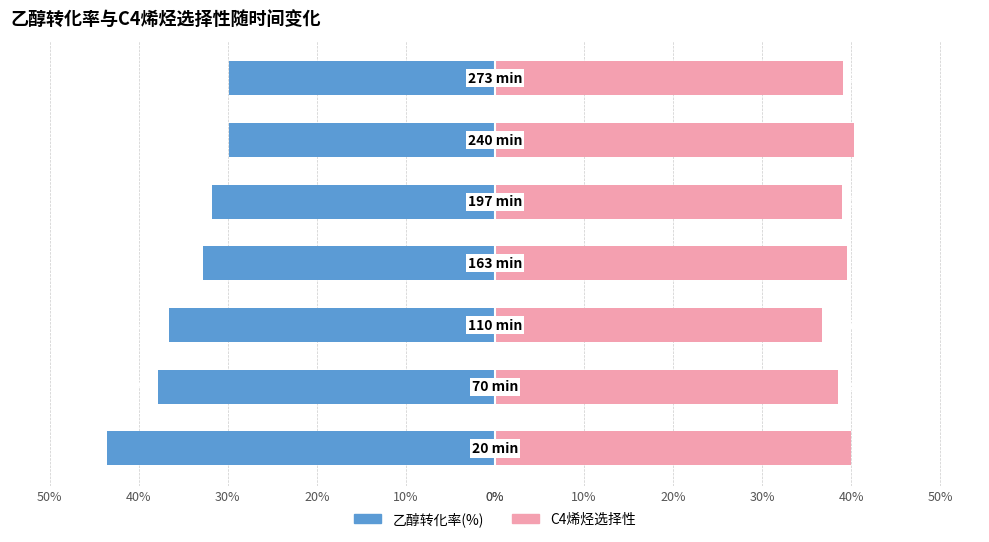

Reading left to right, extract all data points from this chart.

乙醇转化率(%): 50%=-43.5	40%=-37.8	30%=-36.6	20%=-32.7	10%=-31.7	0%=-29.9	0%=-29.9
C4烯烃选择性: 50%=39.9	40%=38.5	30%=36.7	20%=39.5	10%=39.0	0%=40.3	0%=39.0